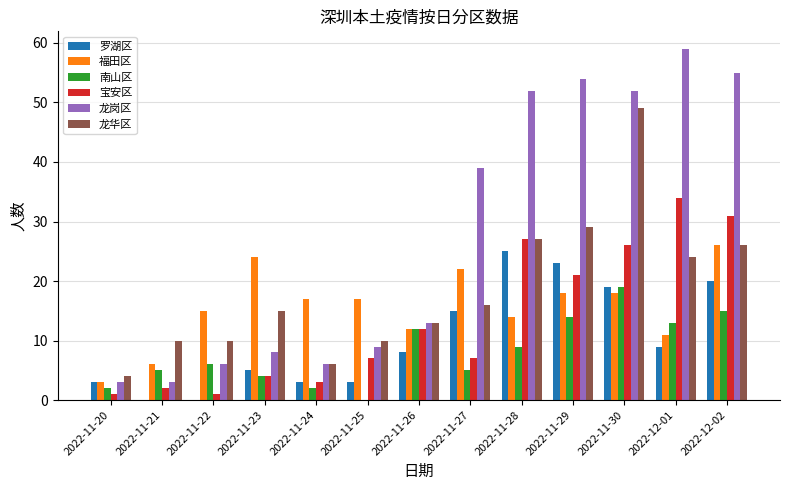

The 南山区 series shows 5 at 2022-11-21. True or false?

True